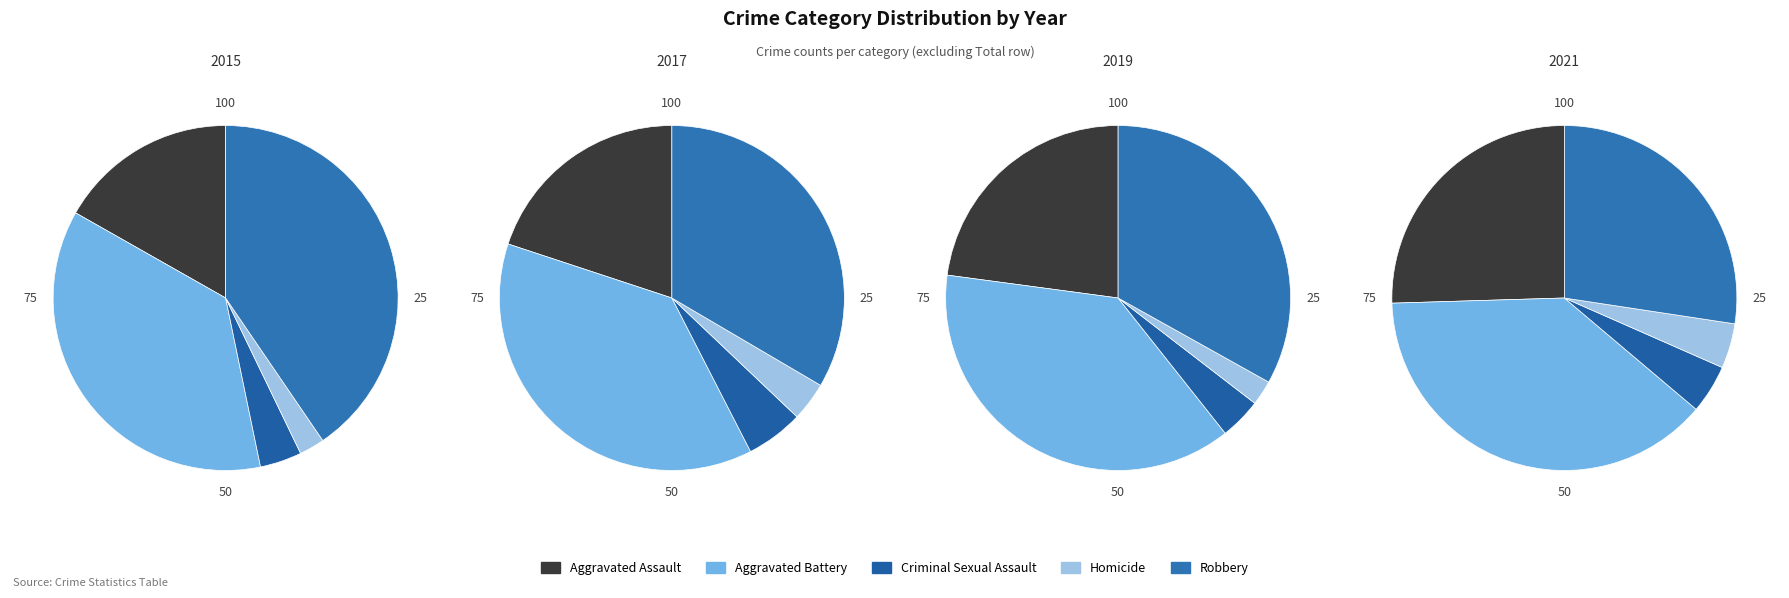

What percentage is NOT represented by 8?

97.3%